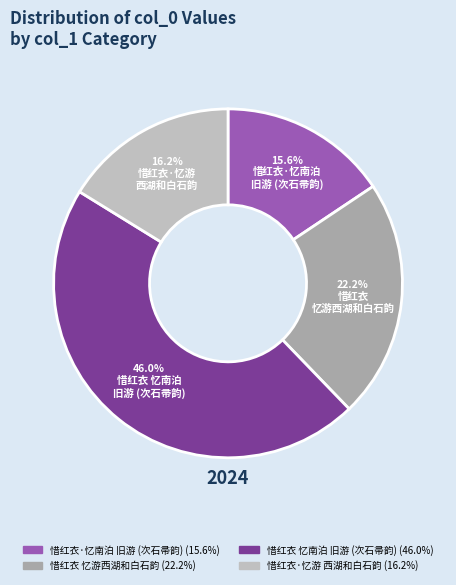

To the nearest percent, what is the average slice percentage?

25%